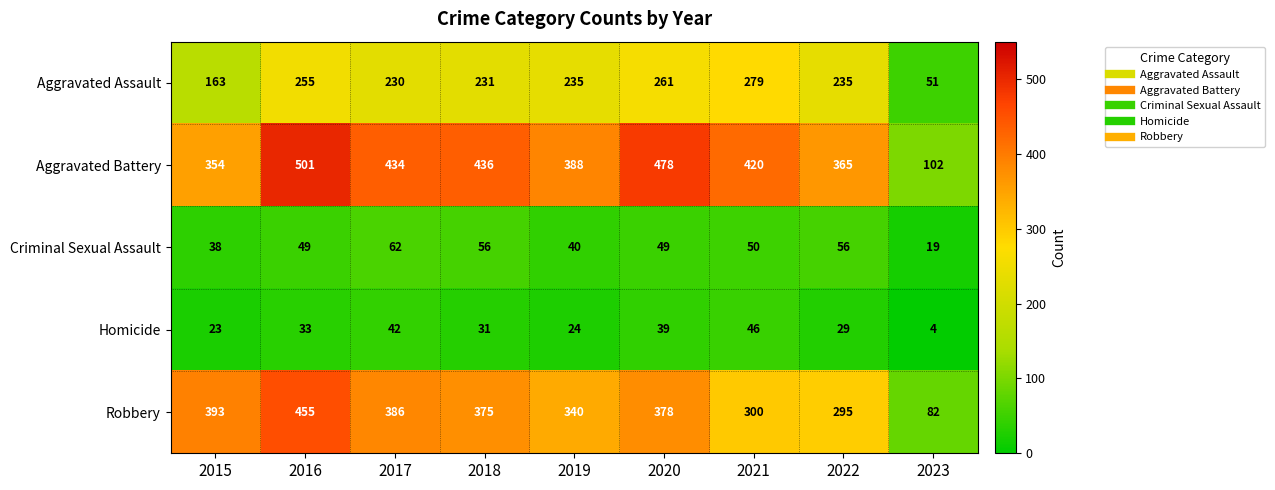

Which category has the lowest value across all series?

2023